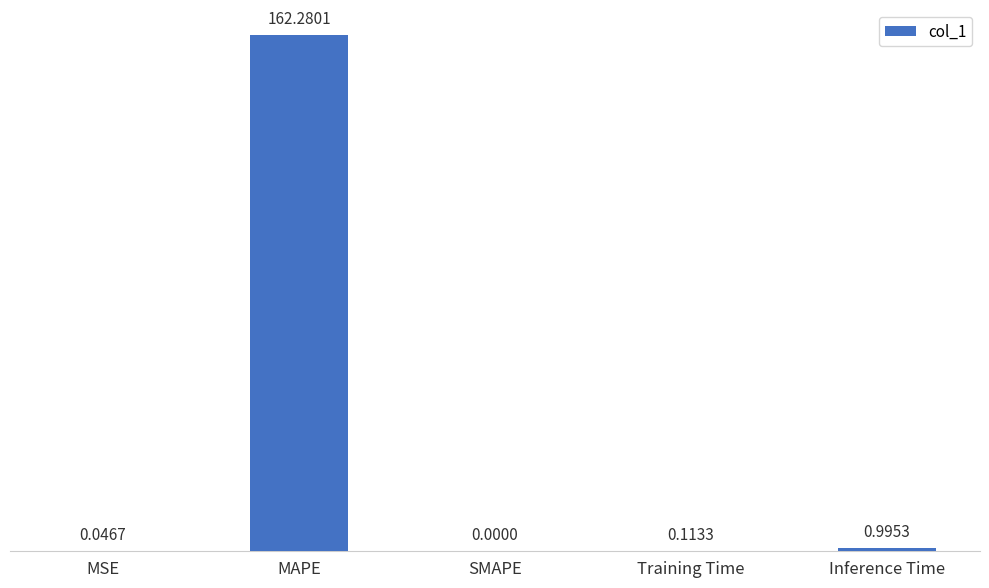

What is the change in value from MSE to Inference Time?

+0.9